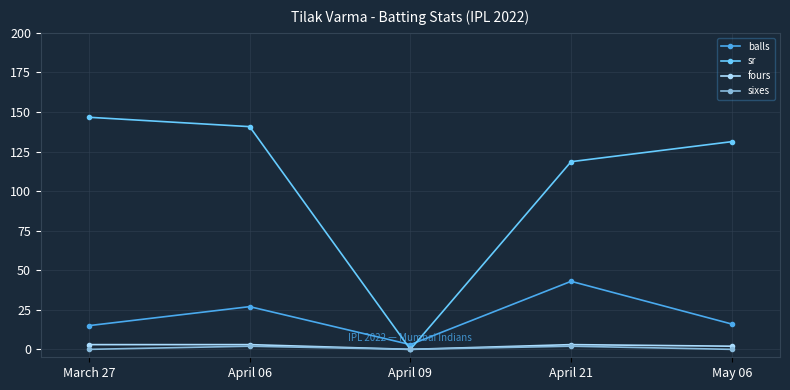

In sr, how many points are lower than both neighbors (excluding endpoints)?

1